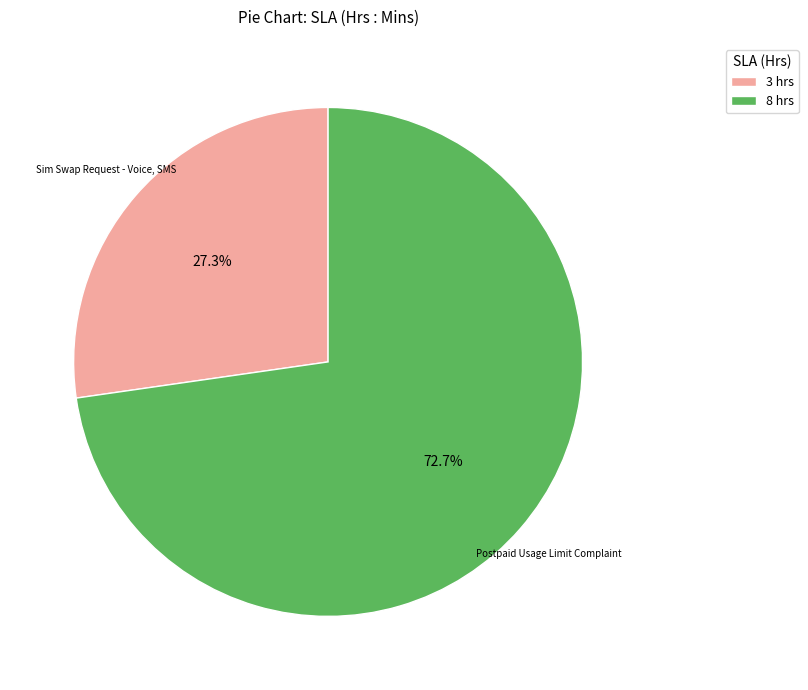

Is the sum of 8 hrs and 3 hrs greater than half?

Yes